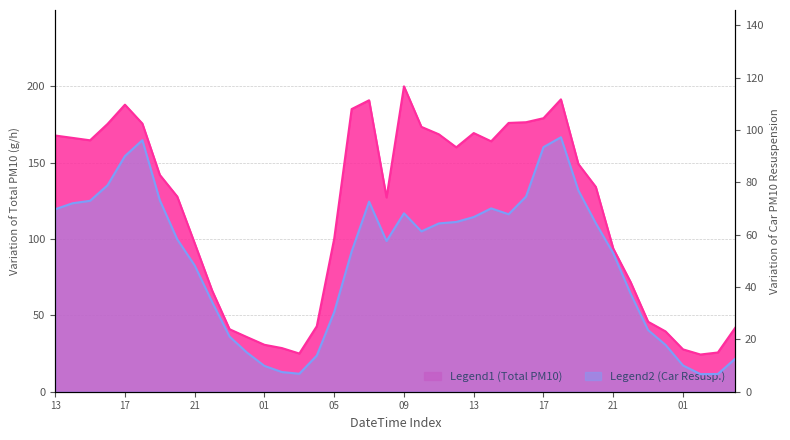

Which series has the largest range (max minus min)?

Total_PM10